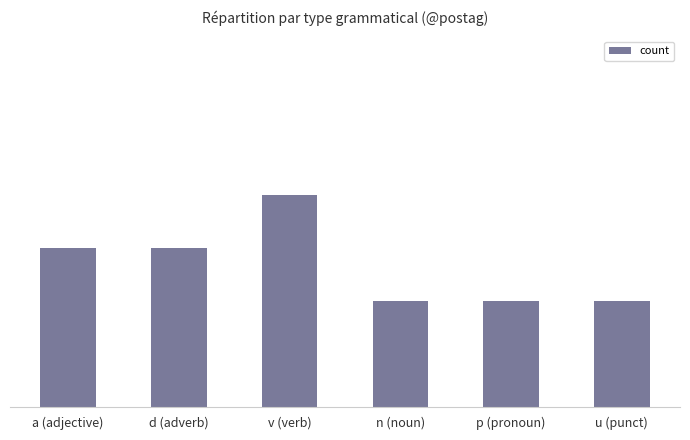

What is the value of the 2nd bar from the left?

3